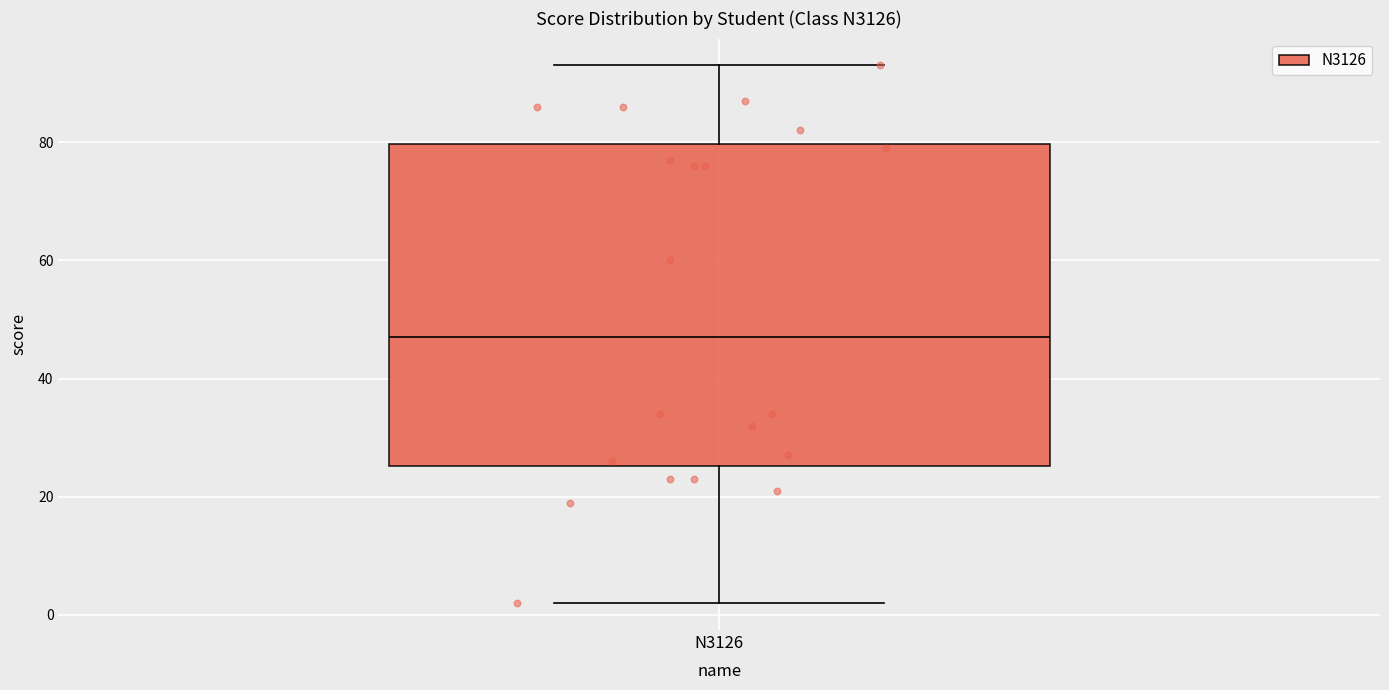

Transcribe this box plot: give where the median line is, the range the box spans, and where the two whiskers end, as read against the y-axis. The values are not printed on the chart, so give them approximately, as read against the axis.

median 48, box 26 to 80, whiskers 2 to 94